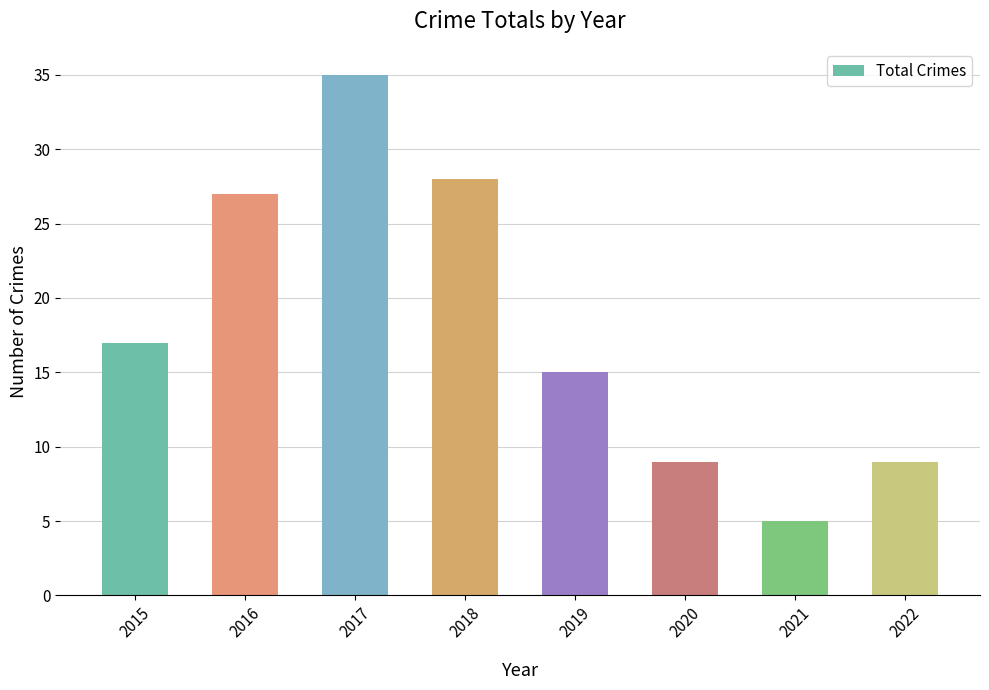

What is the difference between the maximum and minimum values?

30